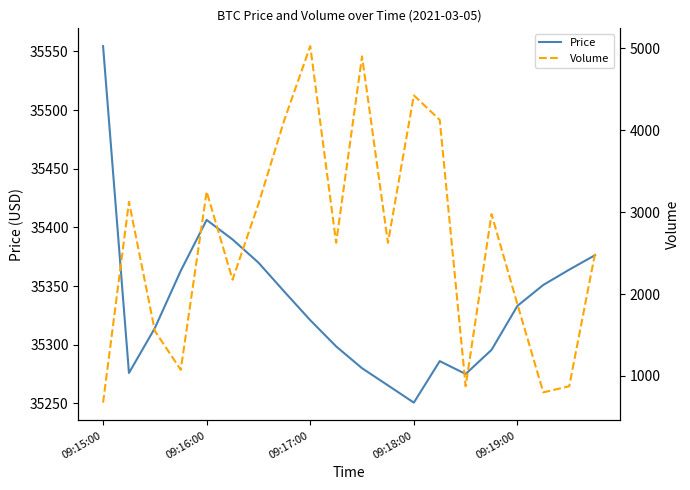

Which category has the highest value in the Price series?

09:15:00